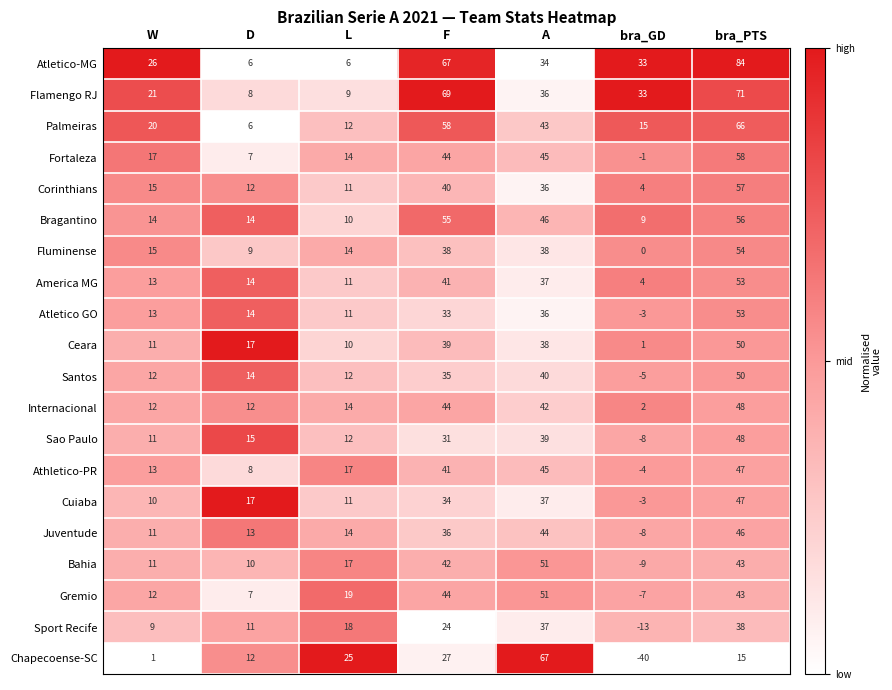

What is the minimum value for Juventude?

-8